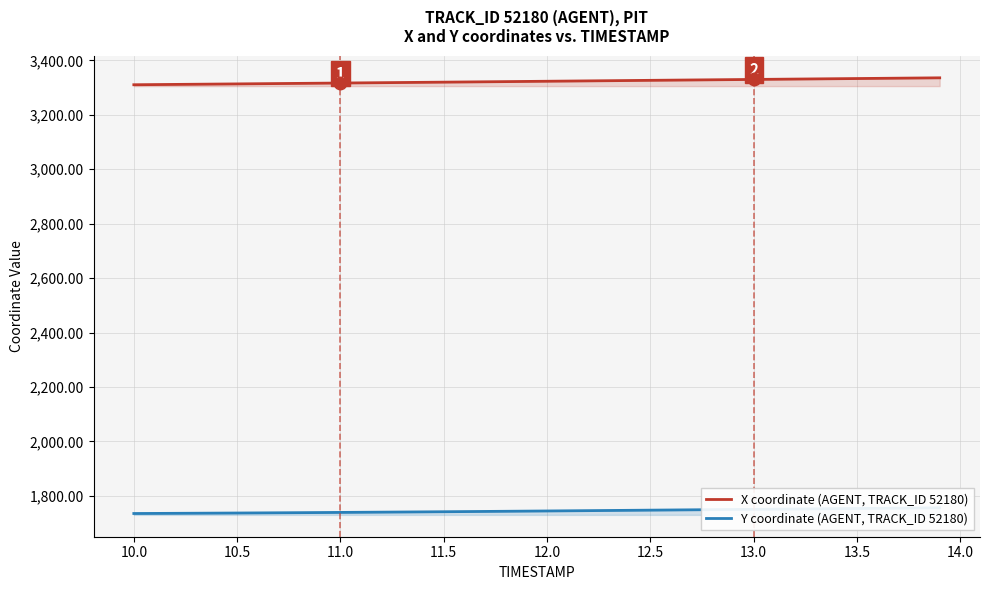

What is the highest value of the X coordinate (AGENT, TRACK_ID 52180) series?

3335.8